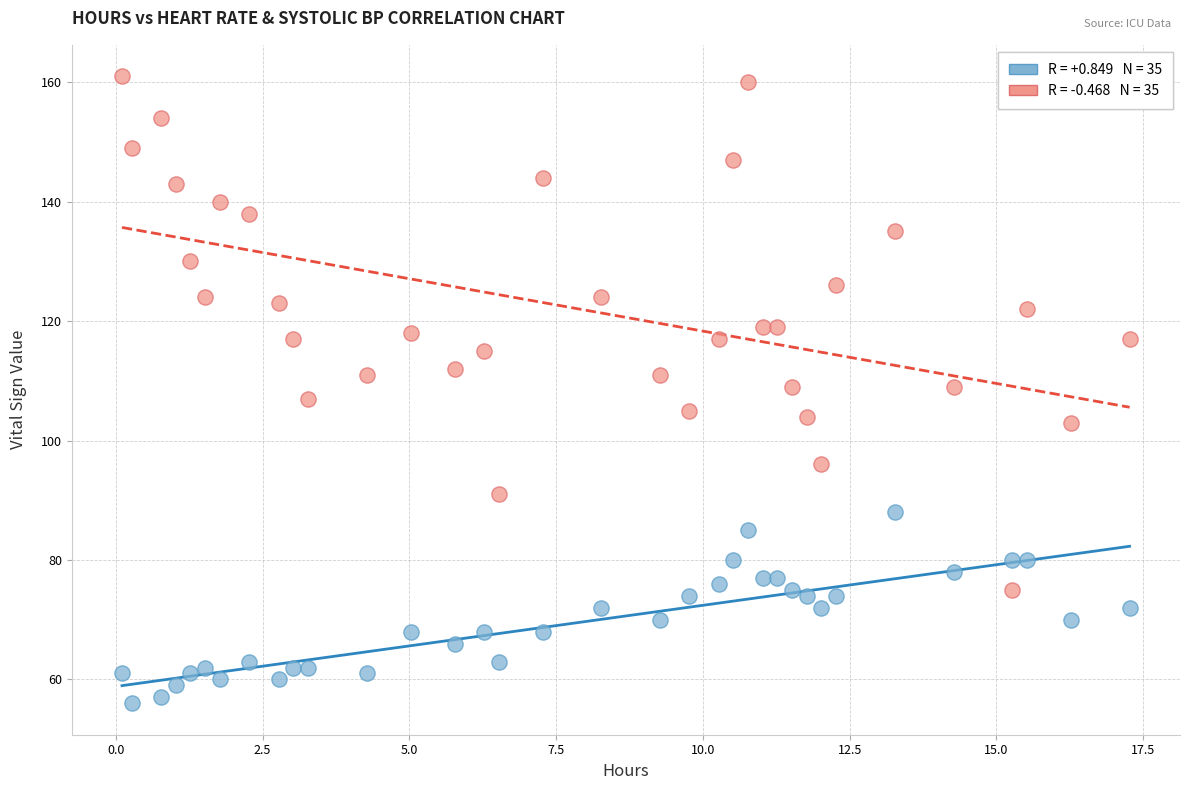

Across all data points, what is the range of Y values (max minus min)?

105